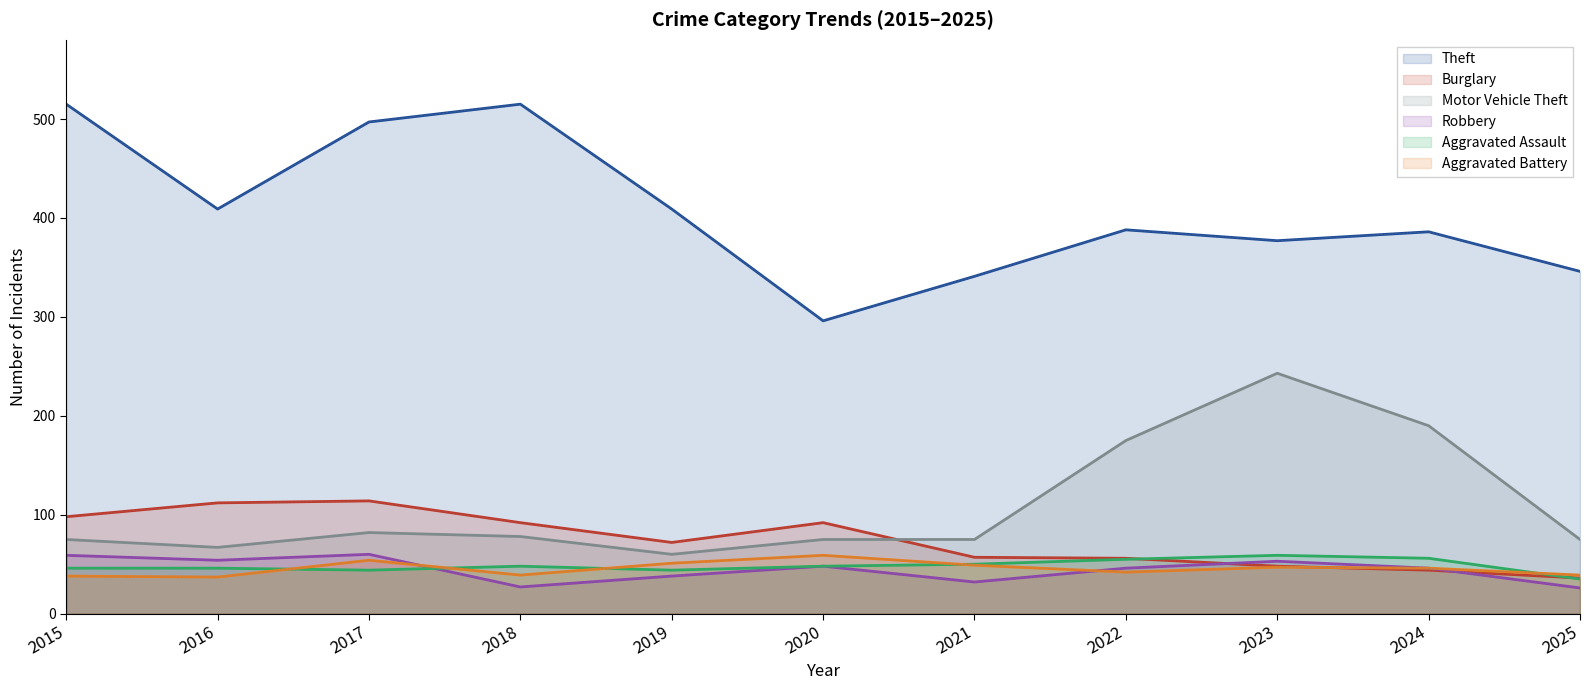

At which category does Motor Vehicle Theft reach its first local valley?

2016